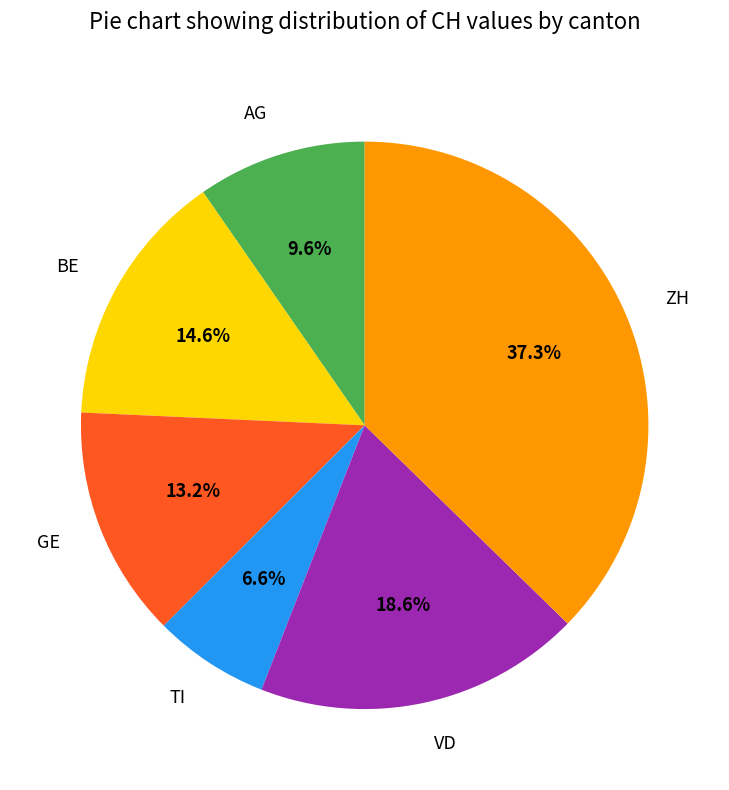

To the nearest percent, what portion does ZH represent?

37%